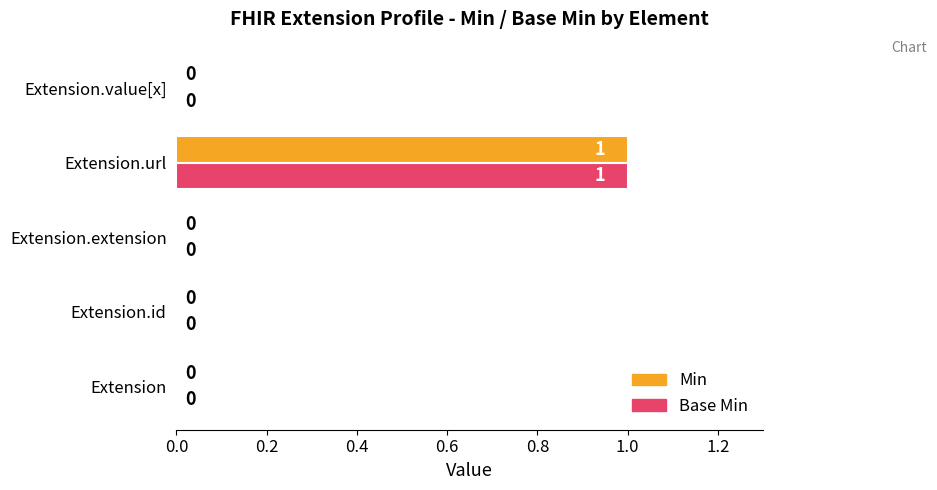

At which category is the sum across all series the highest?

Extension.url